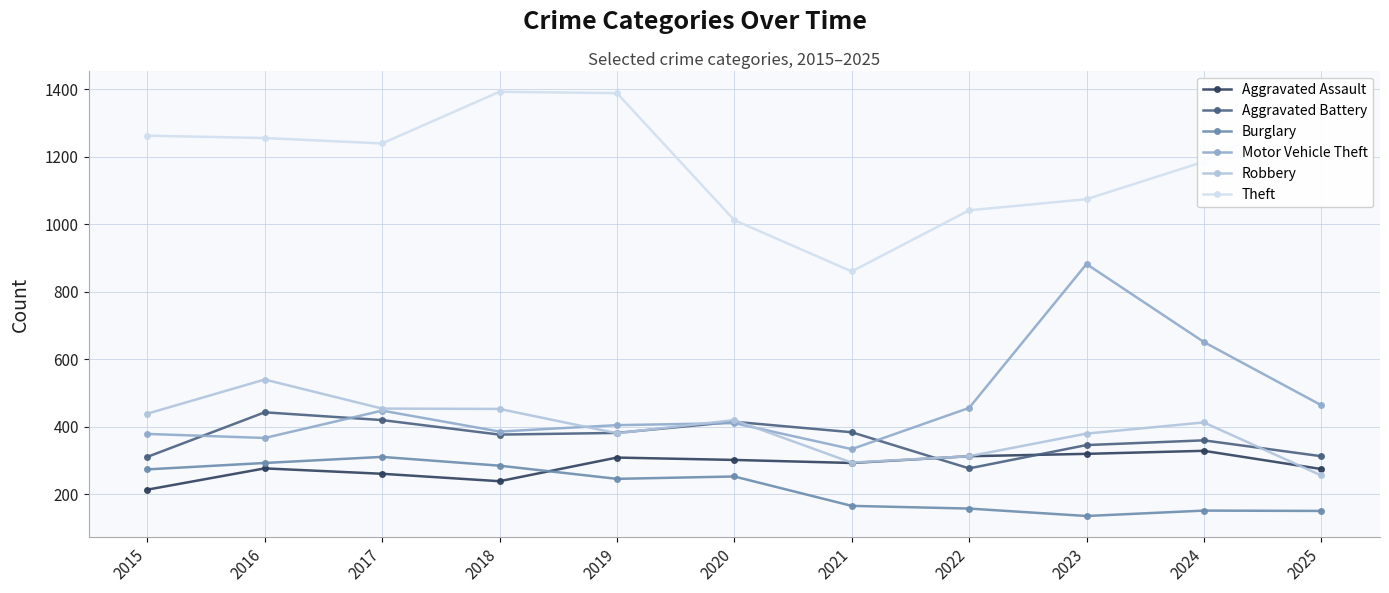

At which label does Motor Vehicle Theft reach its minimum?

2021